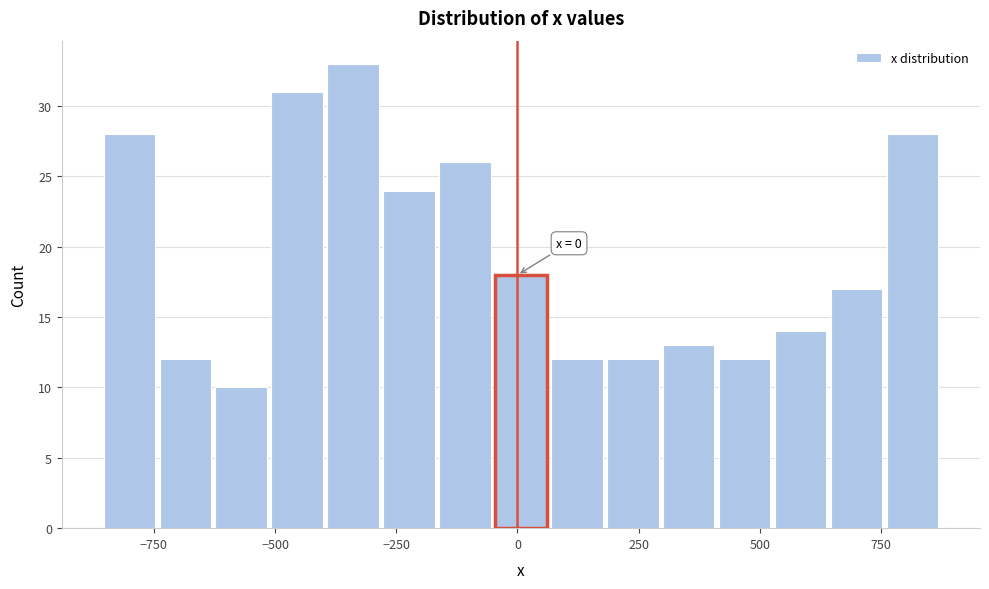

Around what value on the x-axis is the tallest bar? Give the approximate position of its centre, as read against the axis.

-350